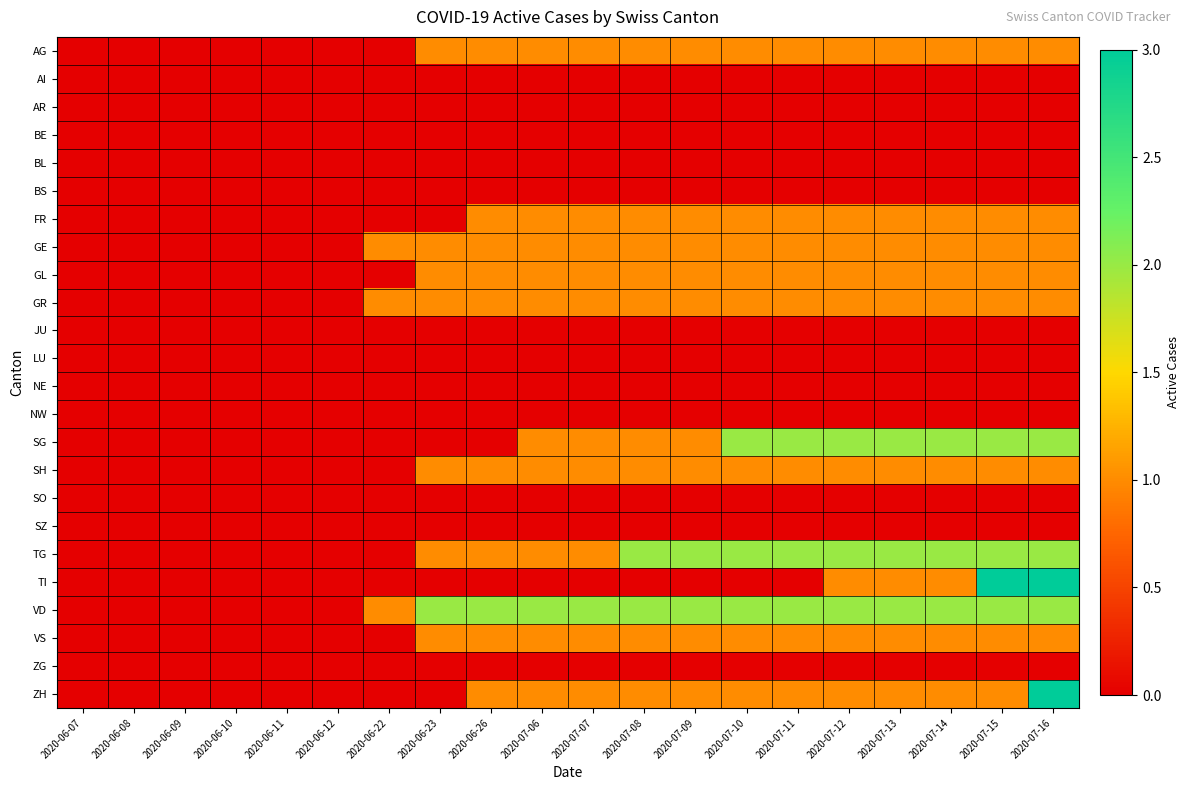

How many categories are shown in the chart?

20